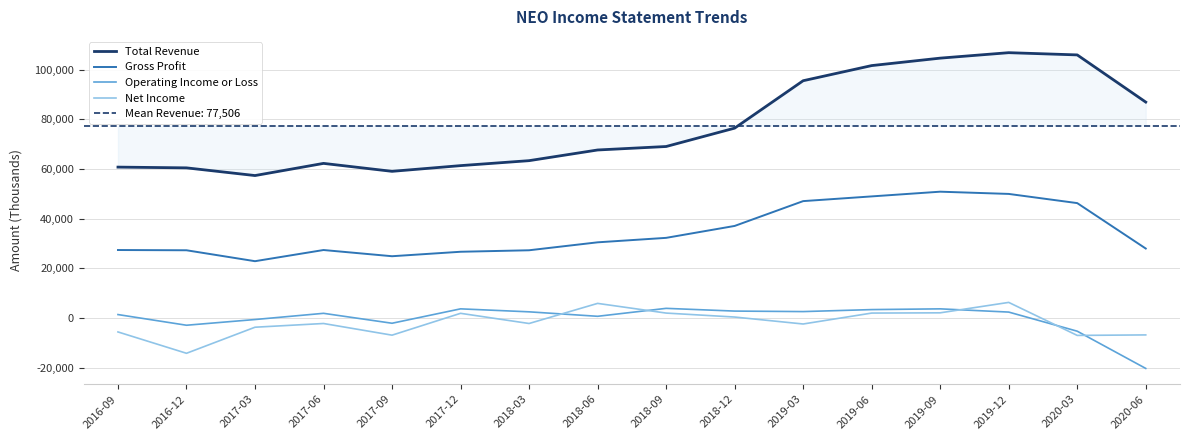

How many interior local peaks does the Gross Profit series have?

2